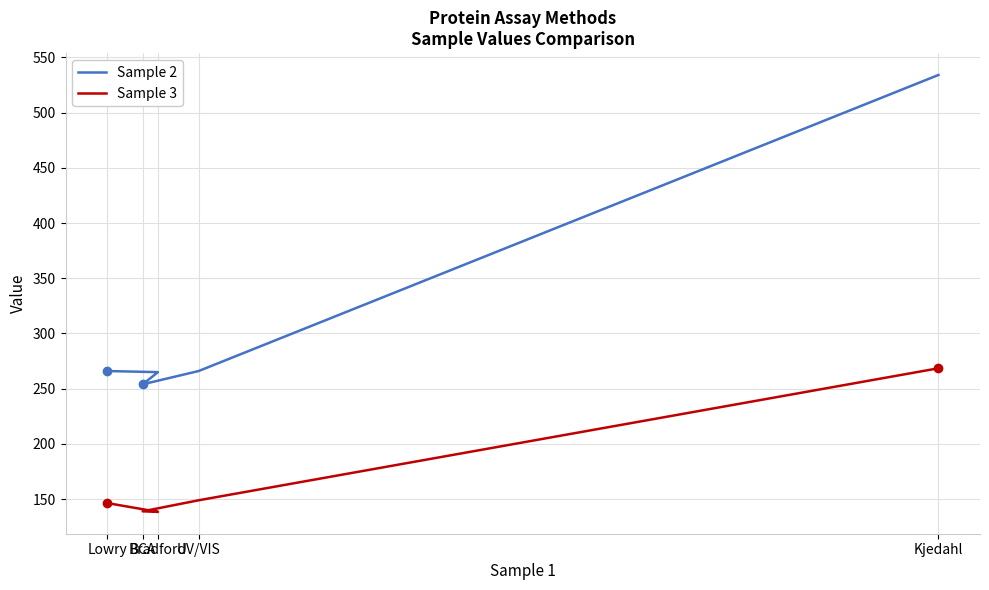

True or false: Sample 2 has a value of 142.0 at UV/VIS.

False